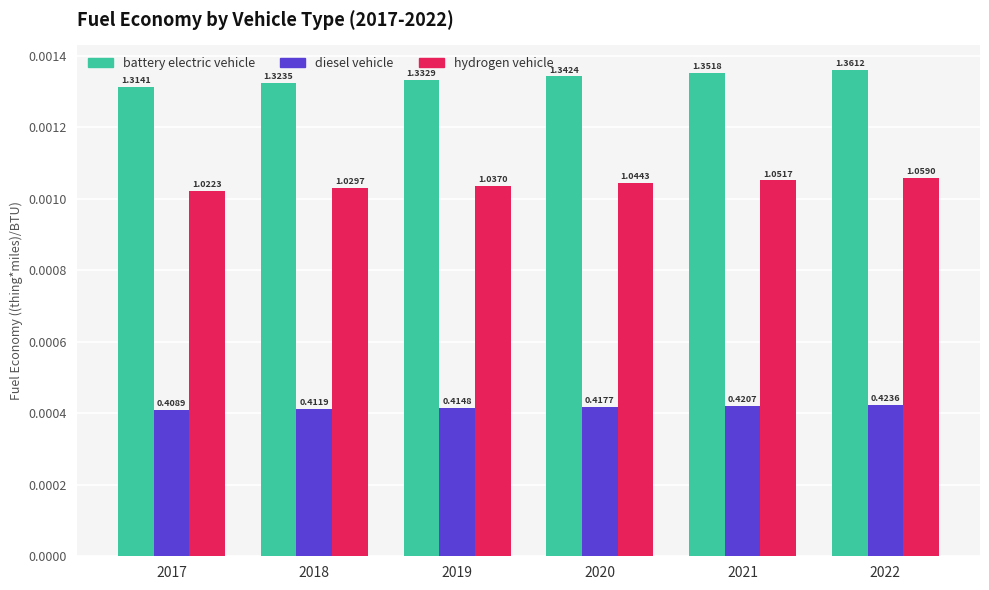

At how many categories does at least one series exceed 0?

6